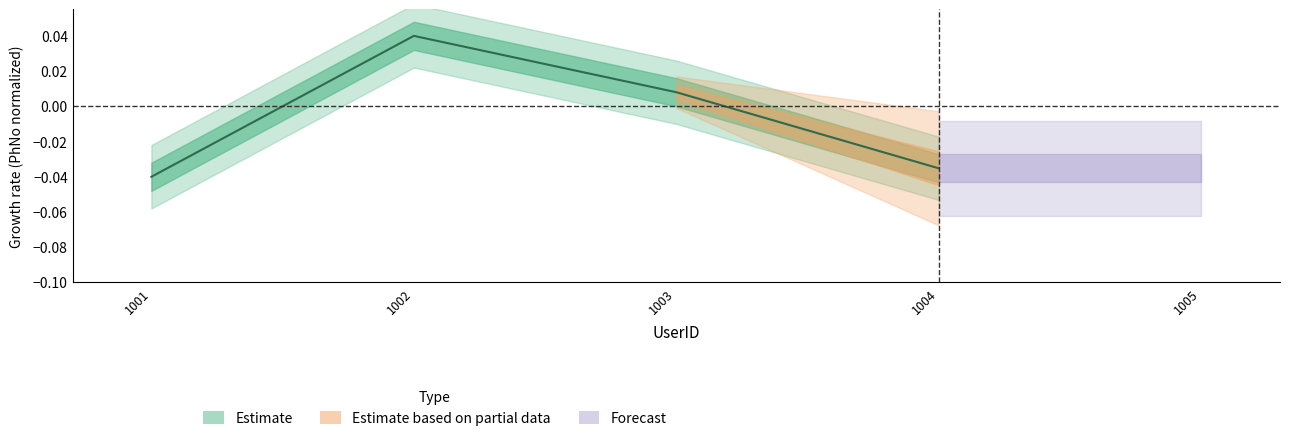

How many values are between 0 and 1?

2